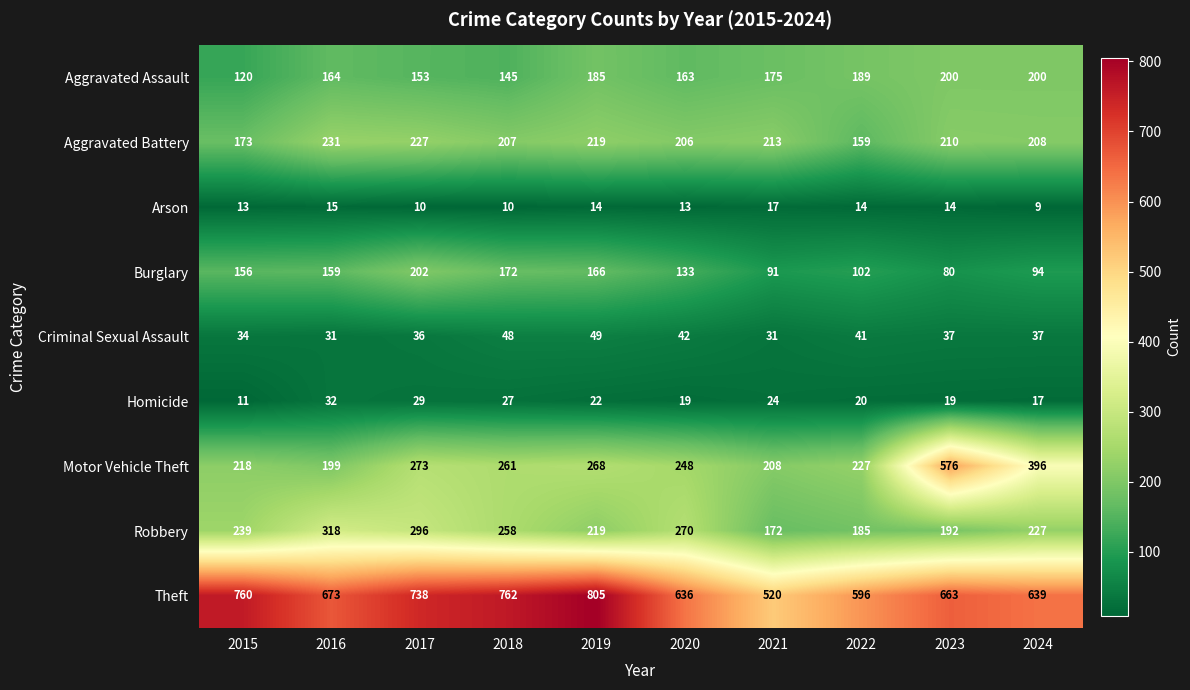

Count the number of data series in this chart.

9